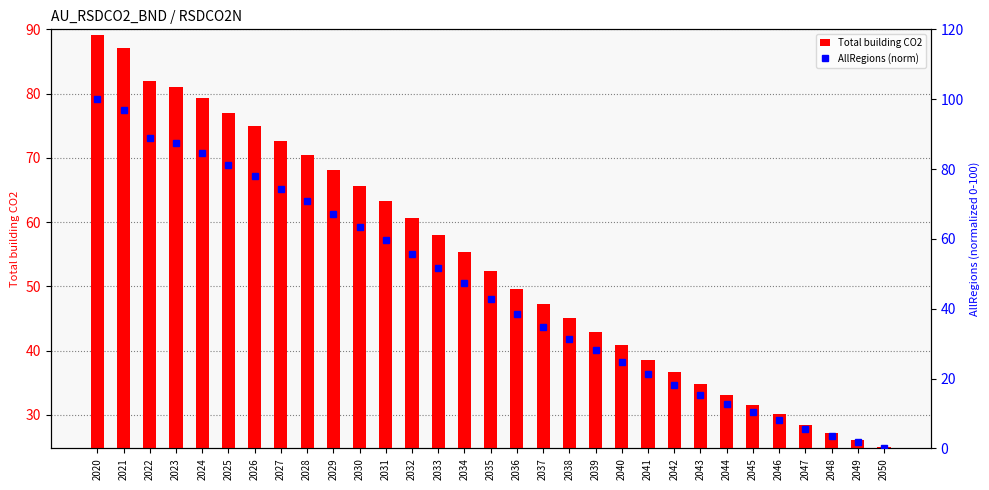

What is the spread (max minus min) of values at 2049?

0.5